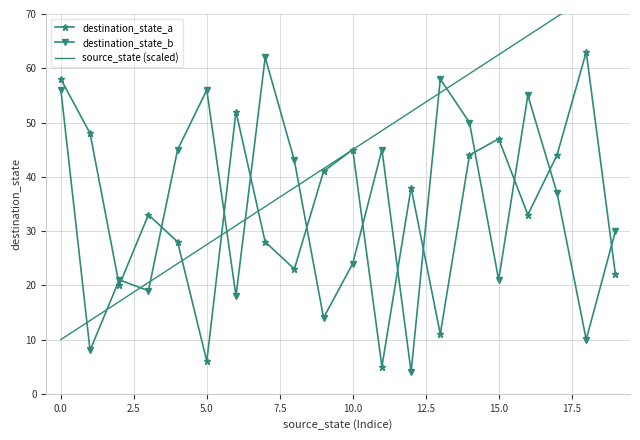

Reading right to left, transcribe all the data shown in this chart.

destination_state_a: 22.0	63.0	44.0	33.0	47.0	44.0	11.0	38.0	5.0	45.0	41.0	23.0	28.0	52.0	6.0	28.0	33.0	20.0	48.0	58.0
destination_state_b: 30.0	10.0	37.0	55.0	21.0	50.0	58.0	4.0	45.0	24.0	14.0	43.0	62.0	18.0	56.0	45.0	19.0	21.0	8.0	56.0
source_state (scaled): 76.5	73.0	69.5	66.0	62.5	59.0	55.5	52.0	48.5	45.0	41.5	38.0	34.5	31.0	27.5	24.0	20.5	17.0	13.5	10.0